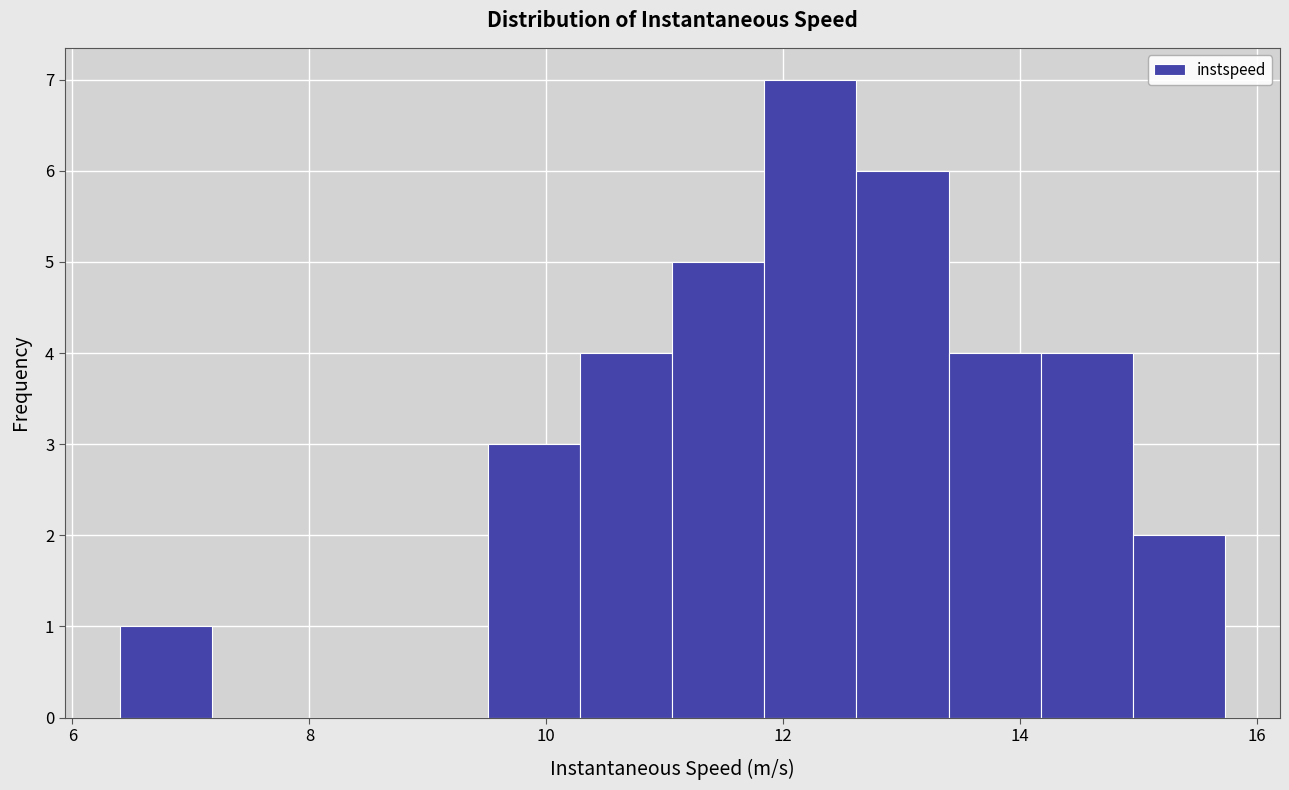

Around what value on the x-axis is the tallest bar? Give the approximate position of its centre, as read against the axis.

12.2